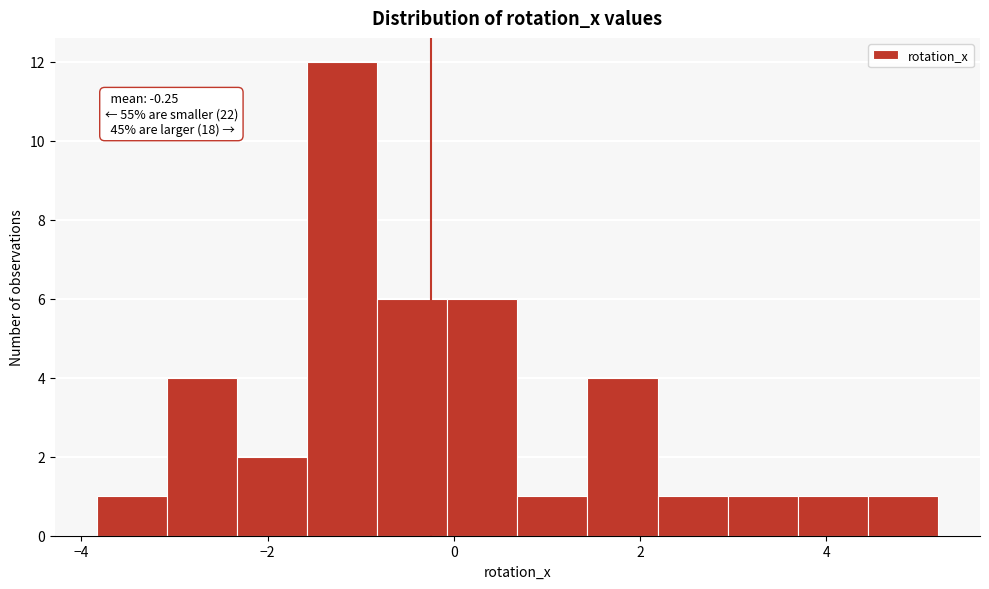

Around what value on the x-axis is the tallest bar? Give the approximate position of its centre, as read against the axis.

-1.2